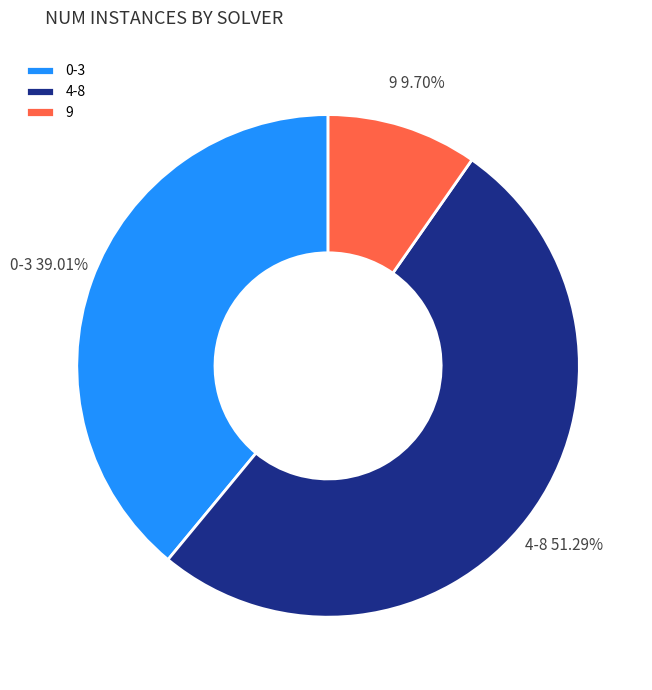

Is the sum of 4-8 and 0-3 greater than half?

Yes